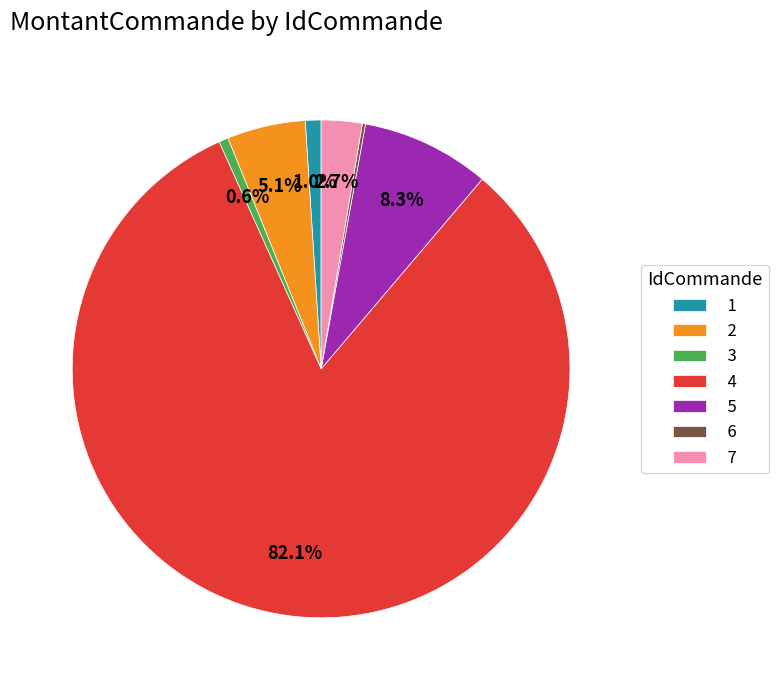

What is the ratio of the value at 2 to the value at 3?

8.3